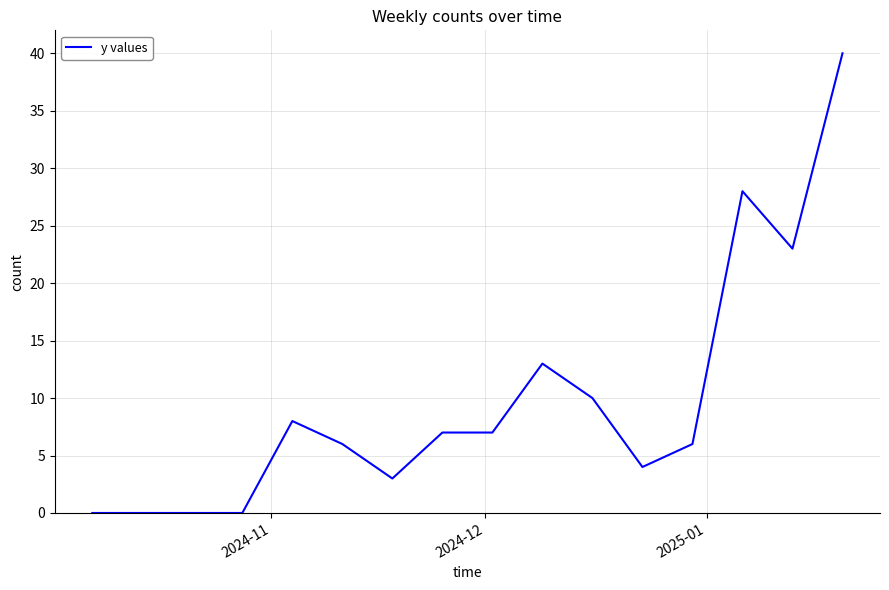

What is the greatest value displayed?

40